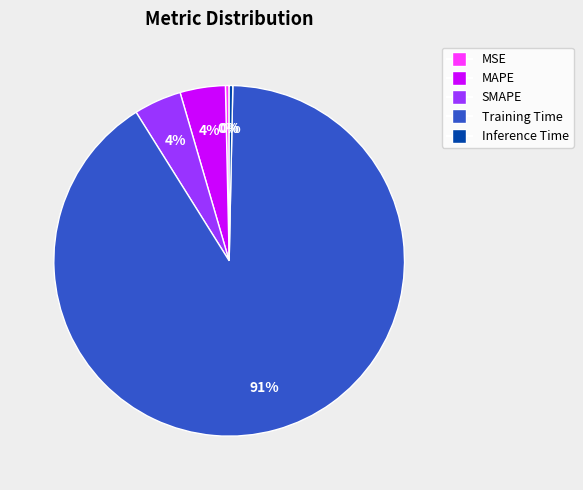

Between Training Time and MAPE, which is larger?

Training Time